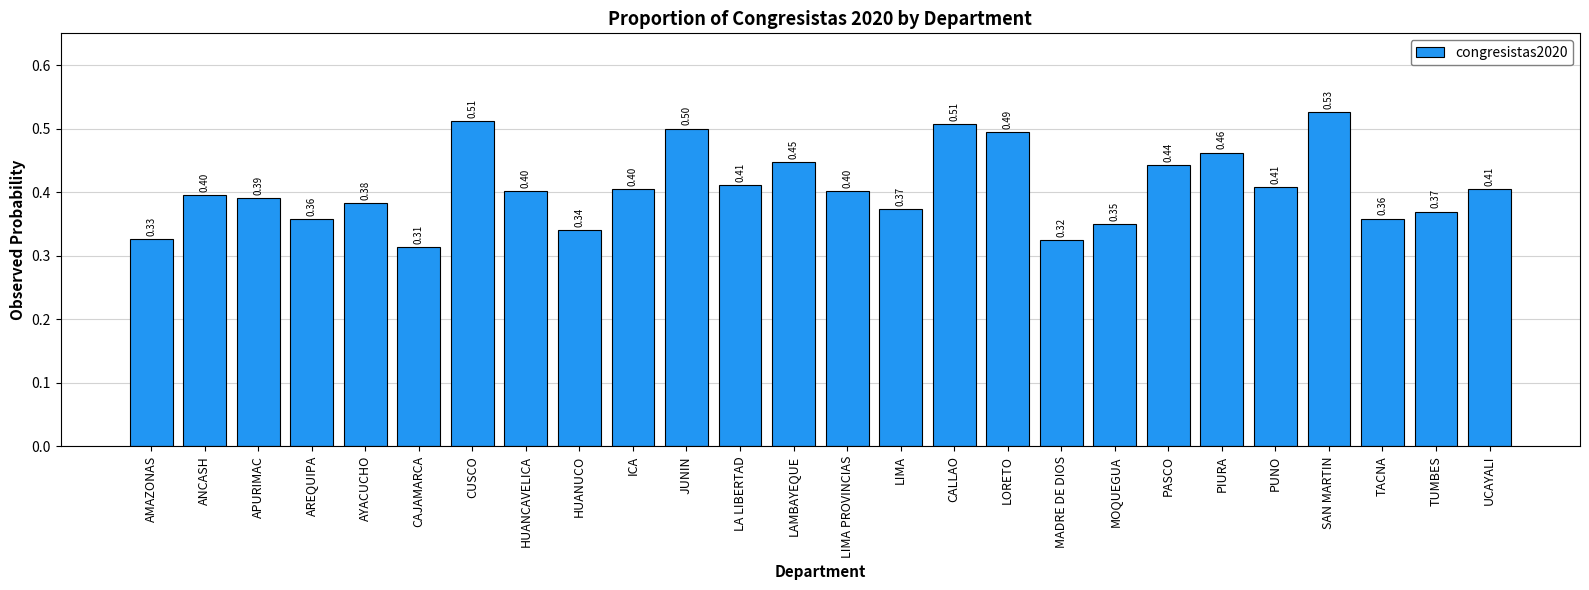

What is the label of the 23rd bar from the right?

AREQUIPA